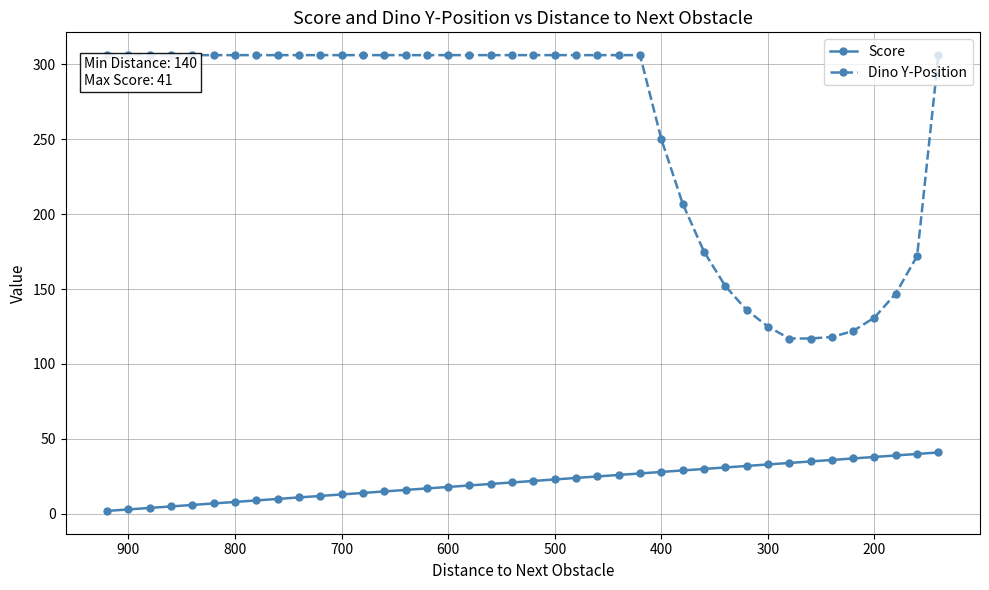

What is the maximum value shown in the chart?

306